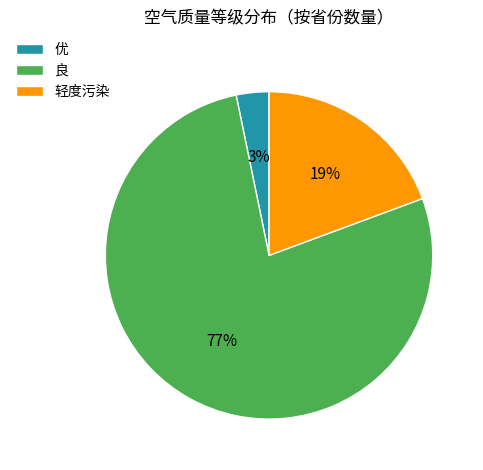

Between 轻度污染 and 良, which is larger?

良